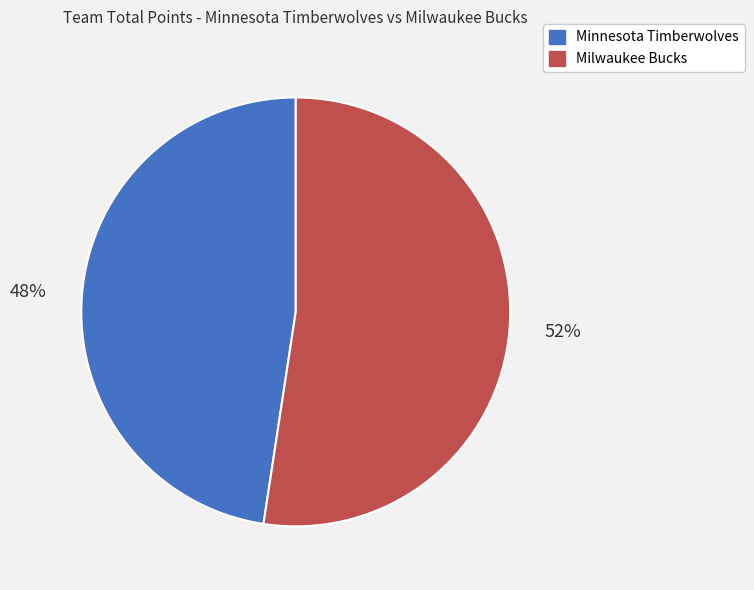

Is the sum of Milwaukee Bucks and Minnesota Timberwolves greater than half?

Yes